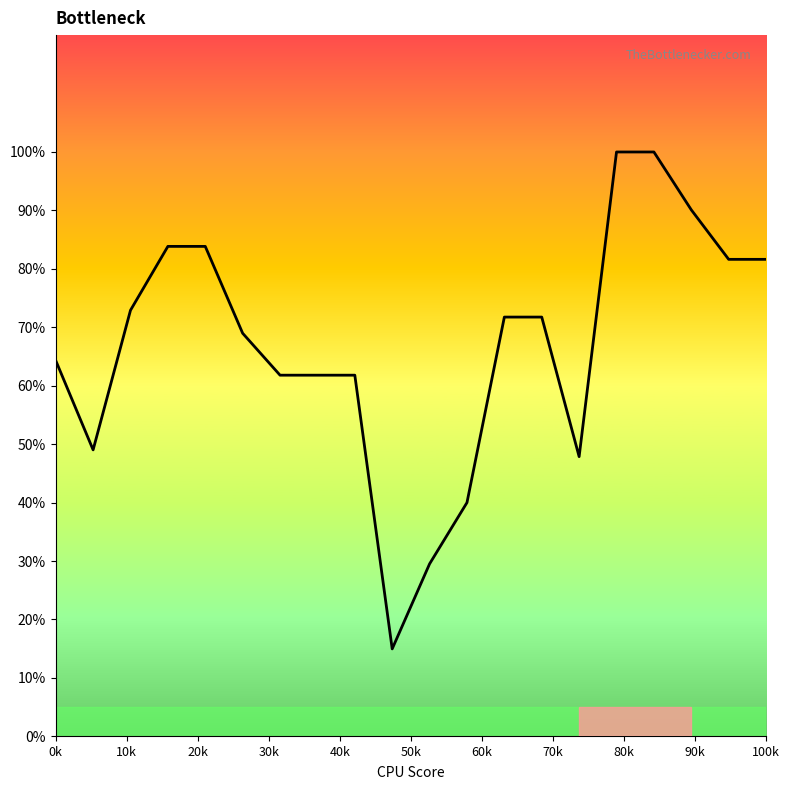

How many values exceed 71?

10